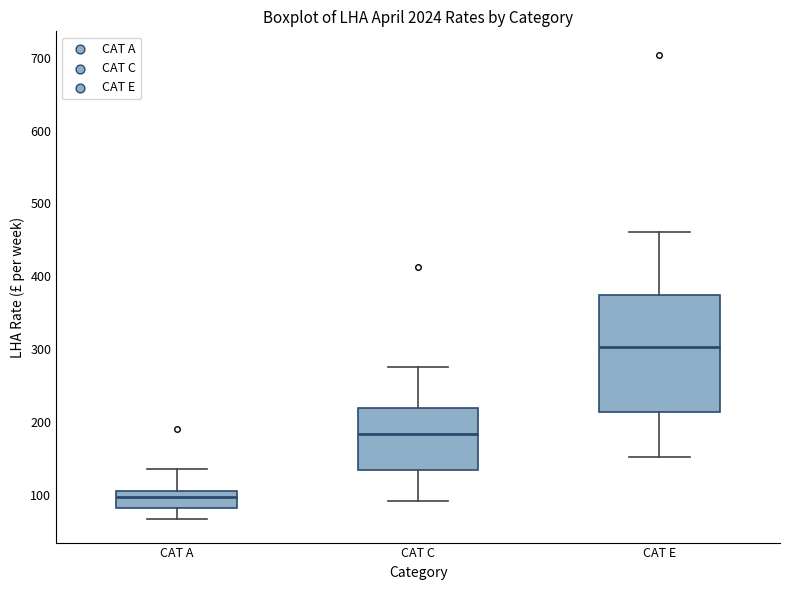

Reading left to right, read every box against the y-axis: the position of its median line, the range the box covers, and the ends of its whiskers. The values are not printed on the chart, so give them approximately, as read against the axis.

CAT A: median 100, box 80 to 110, whiskers 70 to 140
CAT C: median 180, box 130 to 220, whiskers 90 to 280
CAT E: median 300, box 210 to 370, whiskers 150 to 460